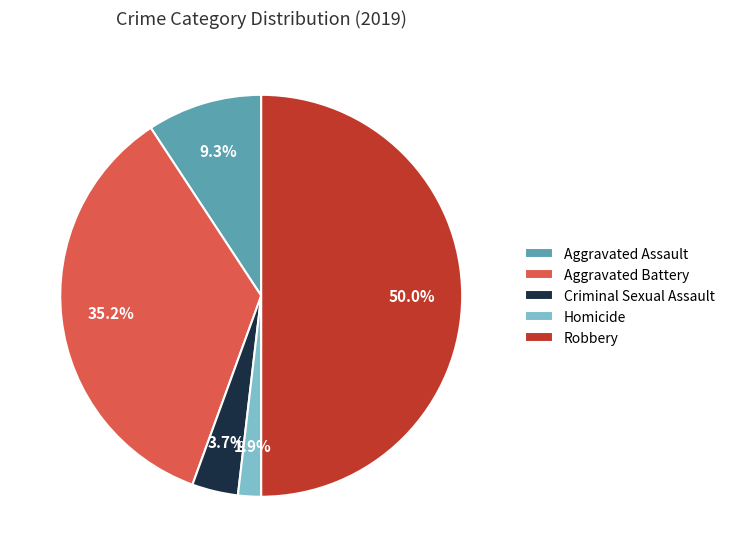

Do Homicide and Criminal Sexual Assault together represent more than half of the pie?

No